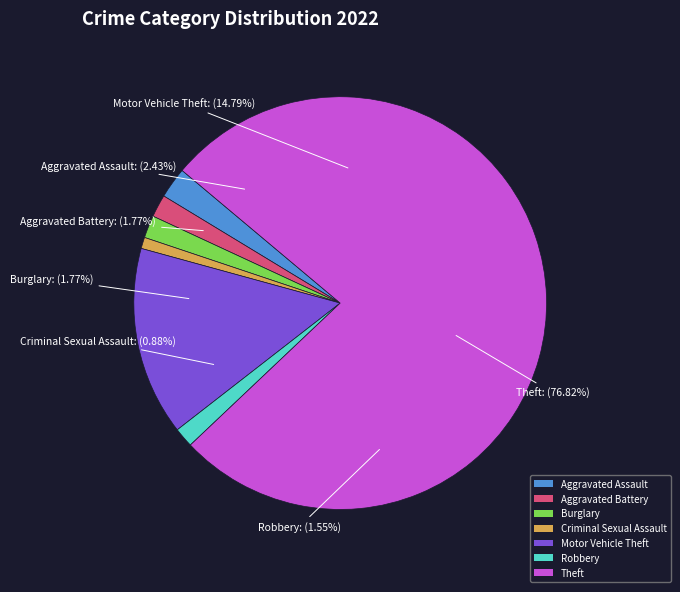

To the nearest percent, what portion does Aggravated Assault represent?

2%